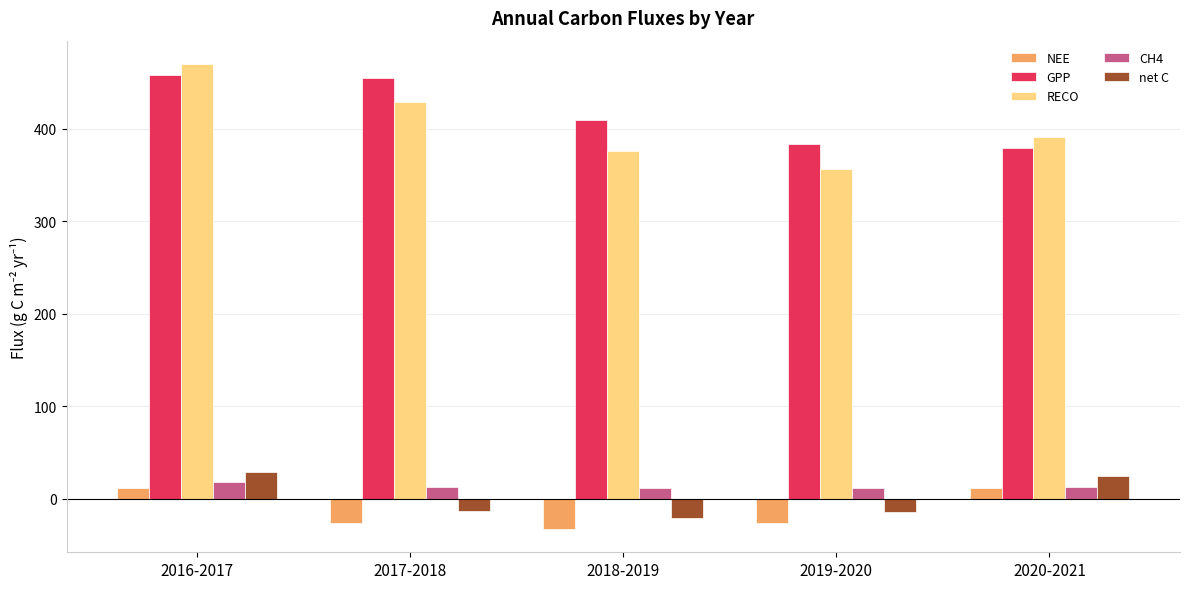

Is it true that RECO equals 428.7 at 2017-2018?

True